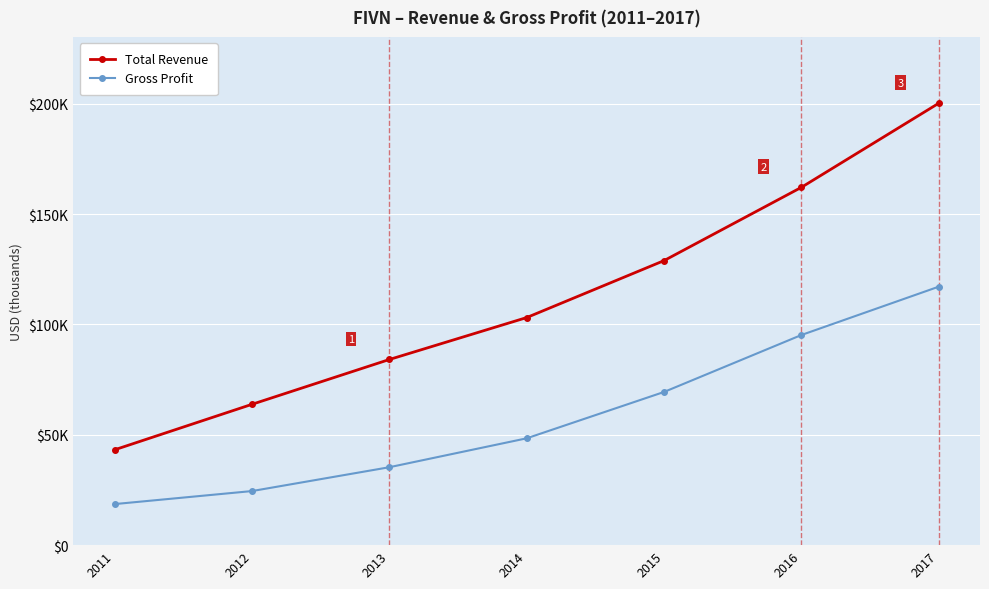

At which label does Gross Profit reach its peak?

2017